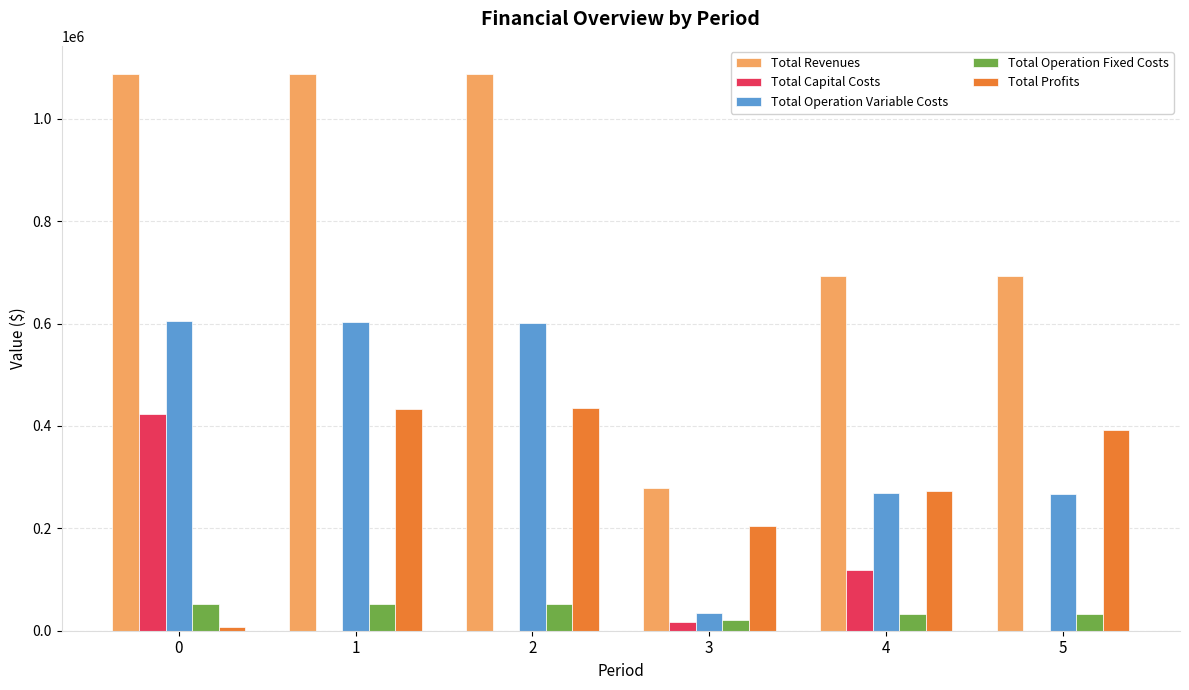

Which series has the largest range (max minus min)?

Total Revenues